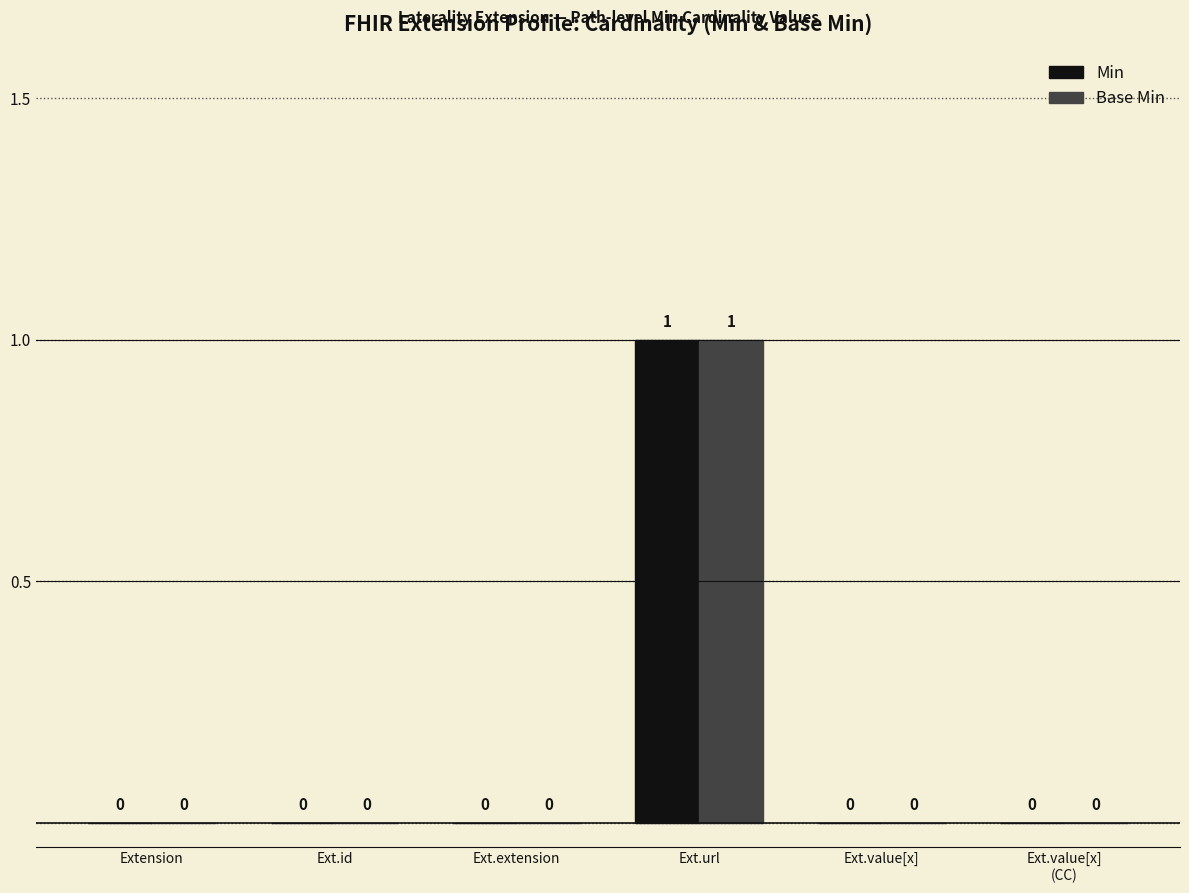

Reading left to right, extract all data points from this chart.

Min: Extension=0	Ext.id=0	Ext.extension=0	Ext.url=1	Ext.value[x]=0	Ext.value[x]
(CC)=0
Base Min: Extension=0	Ext.id=0	Ext.extension=0	Ext.url=1	Ext.value[x]=0	Ext.value[x]
(CC)=0